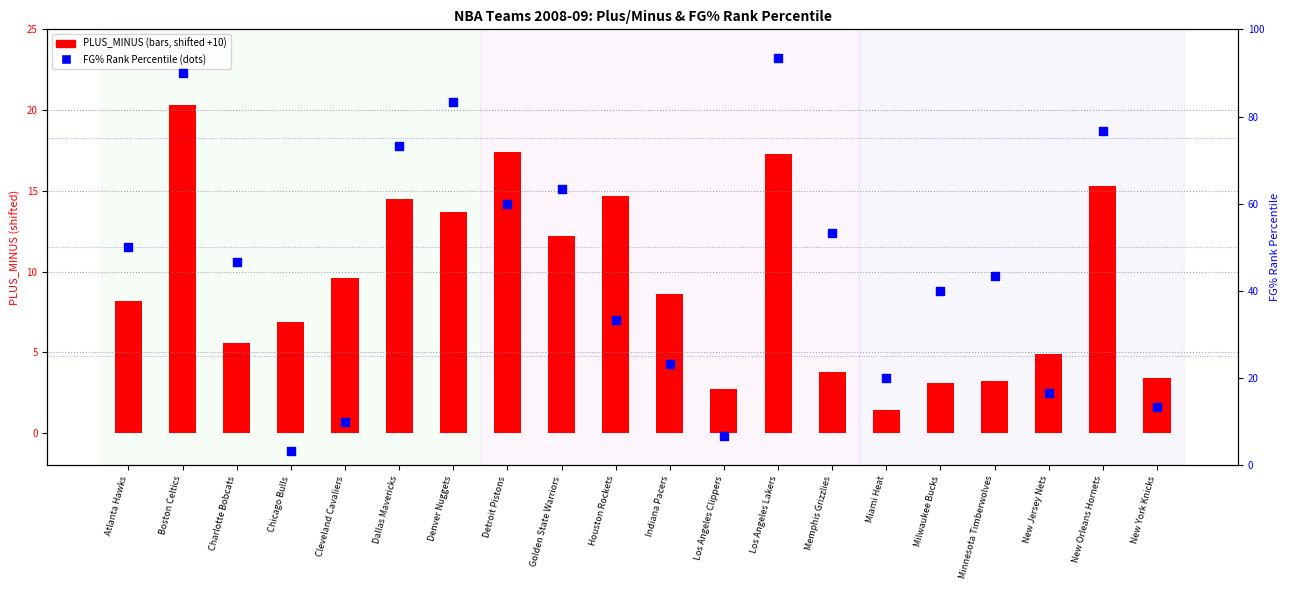

Which series contains the highest Y value?

FG_PCT_RANK (percentile)